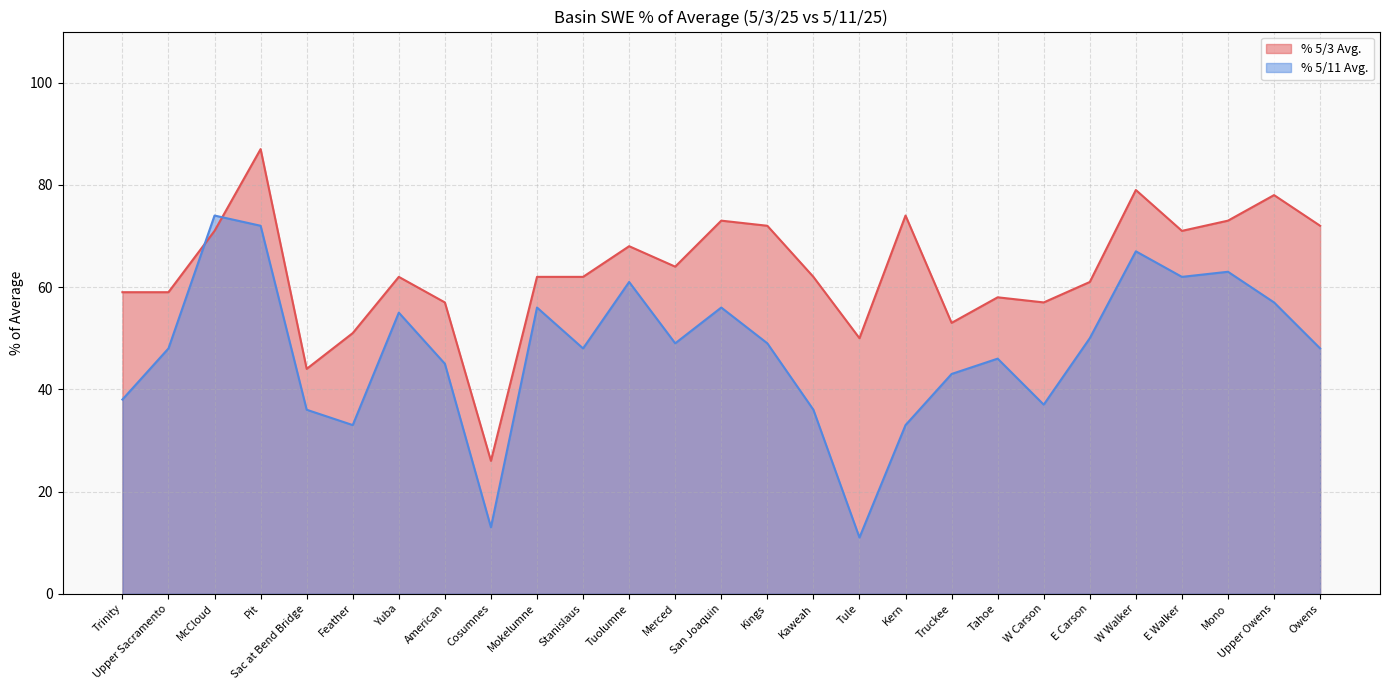

The value of % 5/11 Avg. at Yuba is 55. True or false?

True